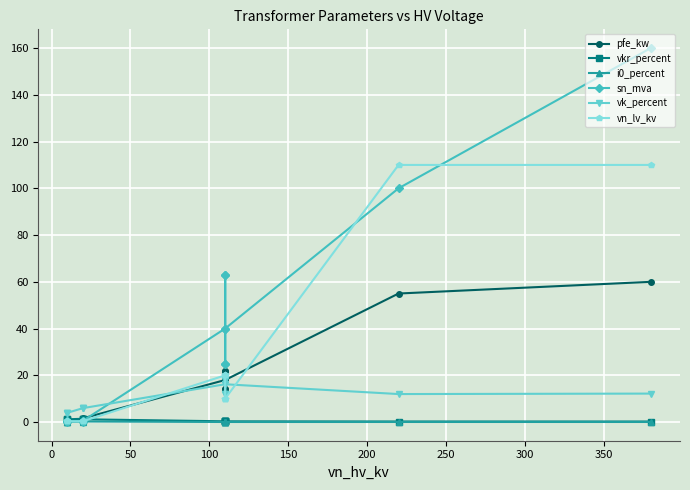

What is the difference between the second highest and minimum values in the pfe_kw series?

54.4